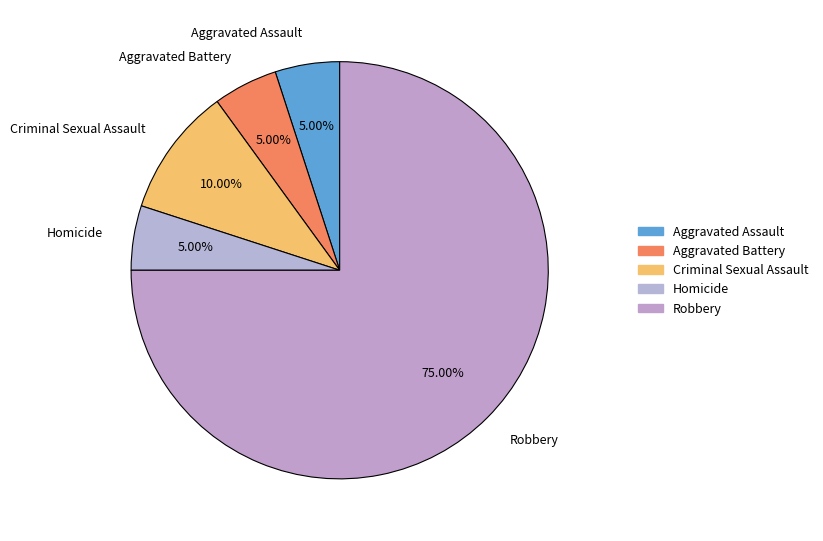

What is the ratio of the value at Criminal Sexual Assault to the value at Aggravated Battery?

2.0